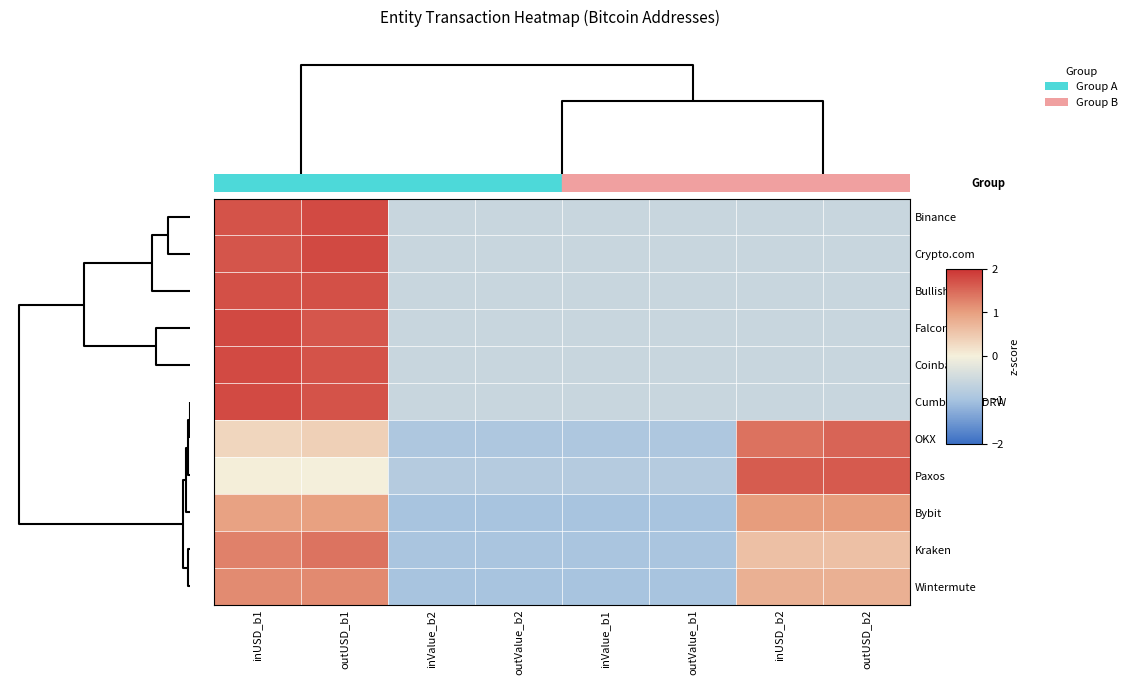

What is the smallest value displayed?

-1.0